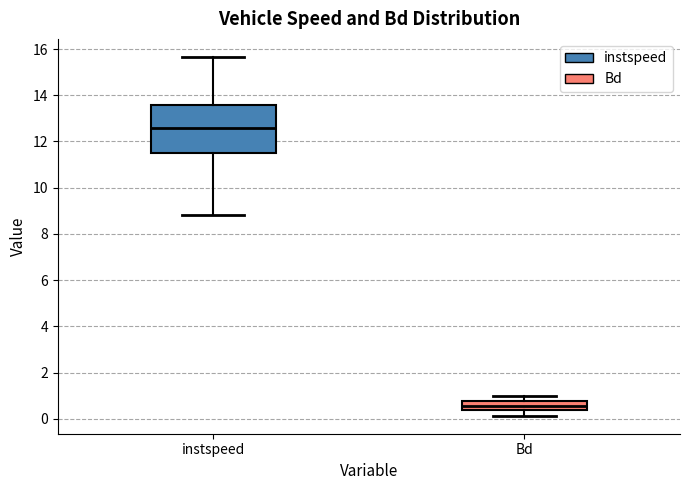

Which box's median line is the highest?

instspeed